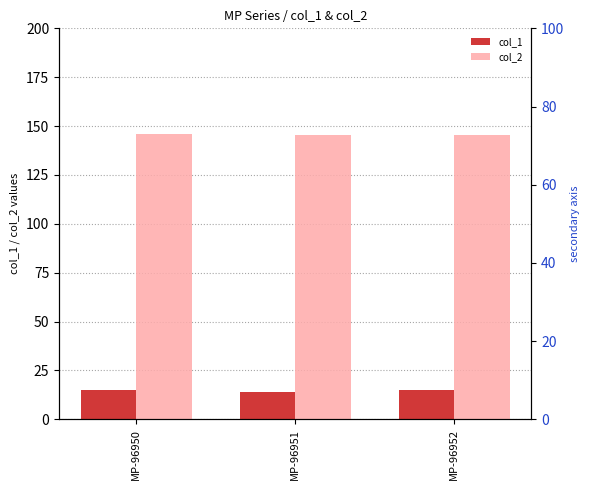

What is the value of the col_2 bar at the 3rd from the left?

145.6